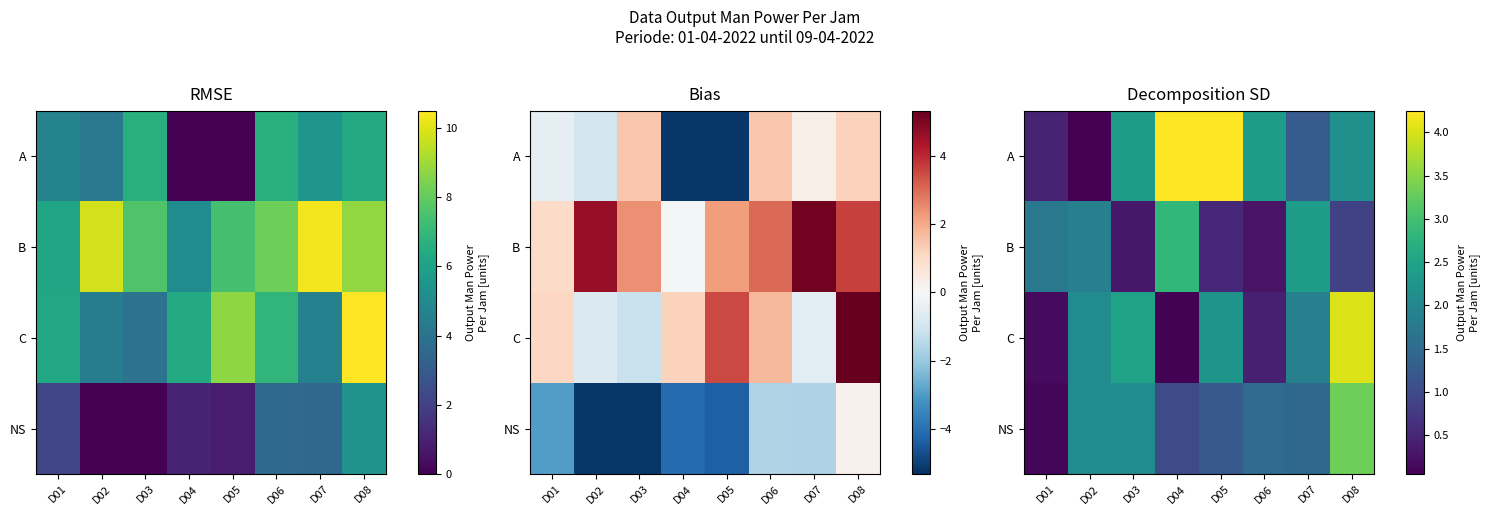

What is the difference between the highest and lowest values at D02?

2.0